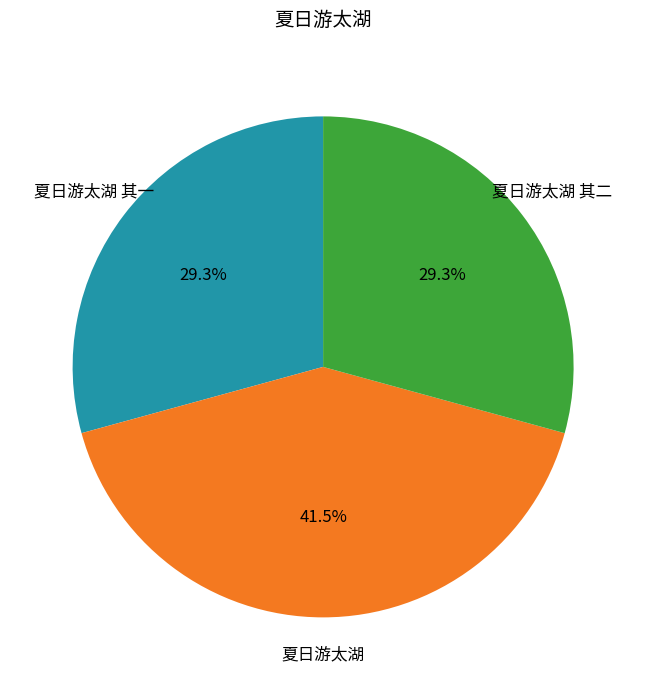

Is there any slice that represents more than half of the pie?

No